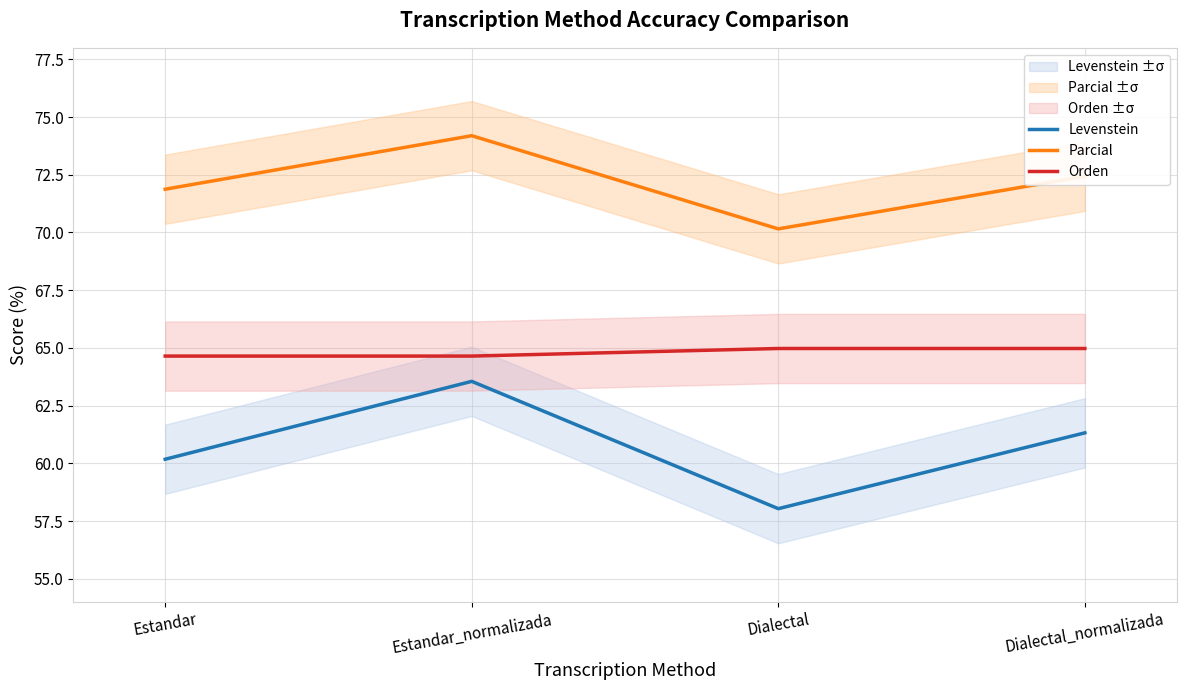

What is the maximum value for Parcial?

74.2